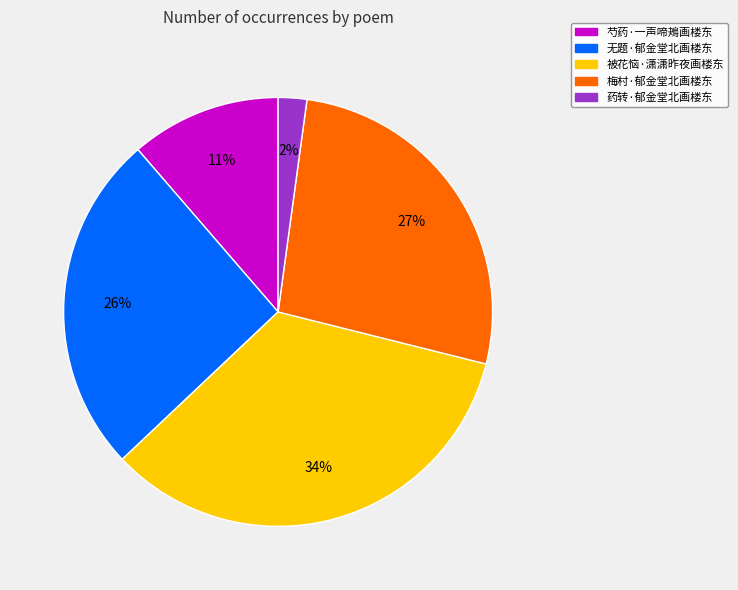

Is 药转·郁金堂北画楼东 the majority of the pie?

No